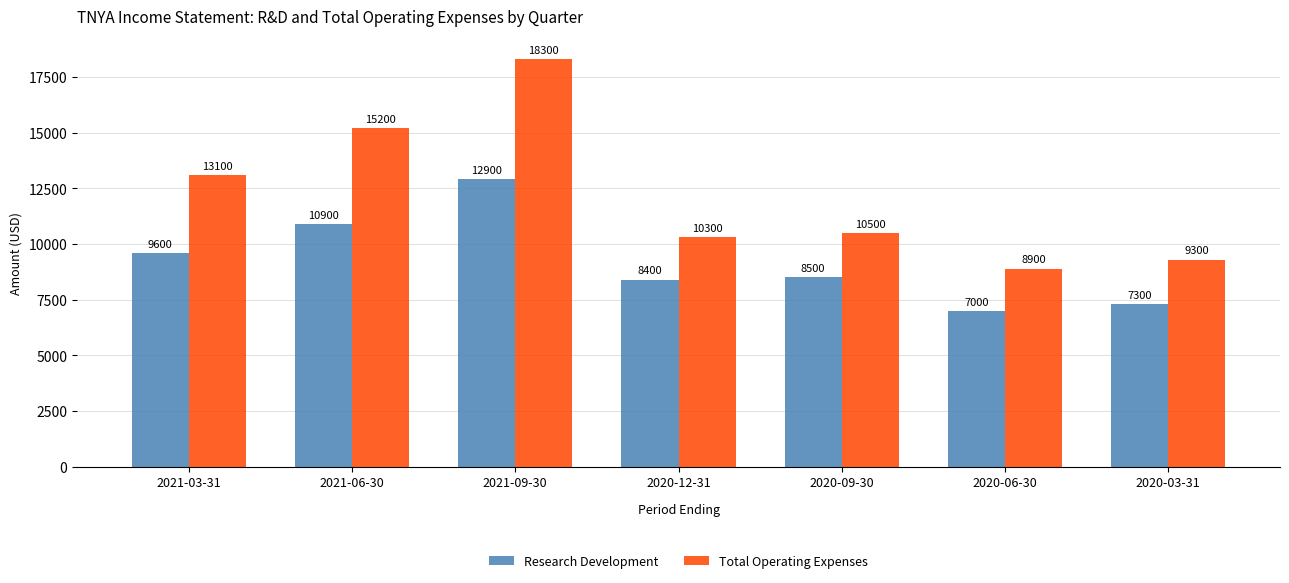

At how many categories does at least one series exceed 15921?

1